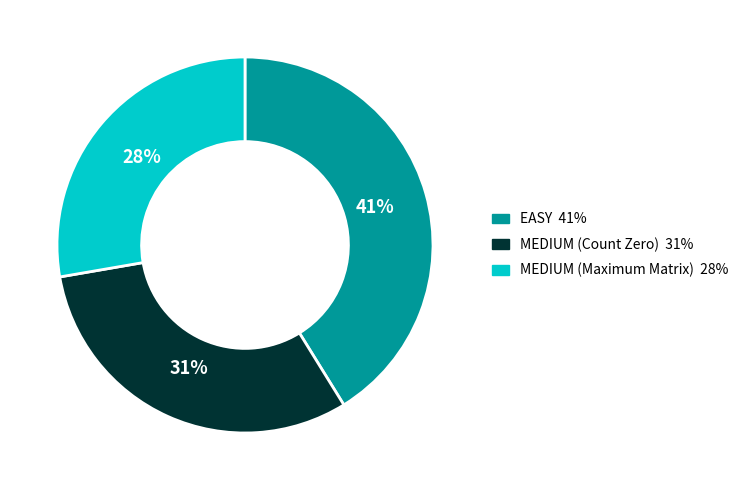

Which slice is the smallest?

MEDIUM (Maximum Matrix)